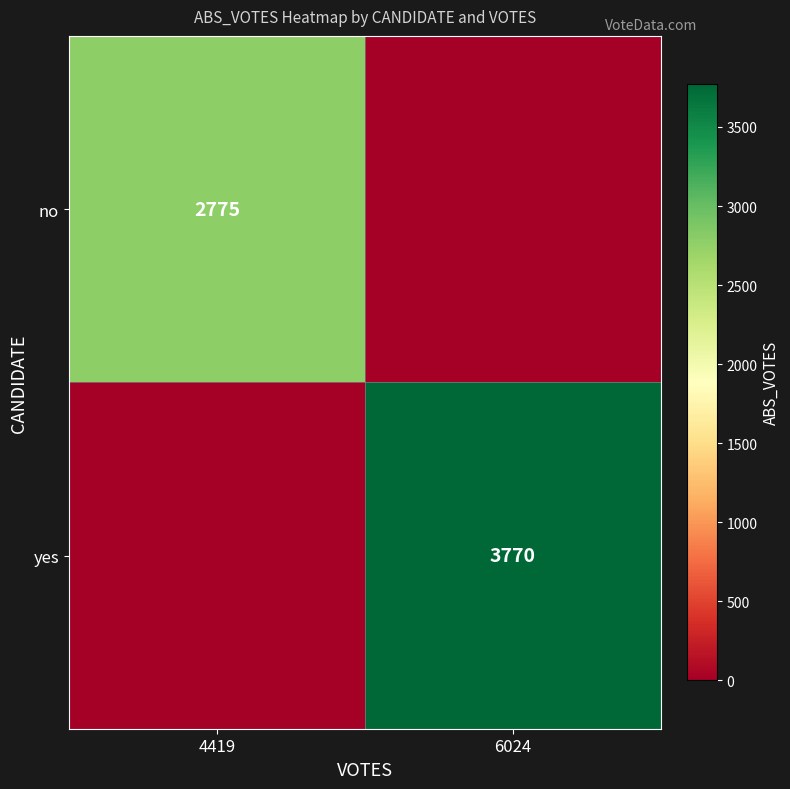

The value of yes at 6024 is 3770. True or false?

True